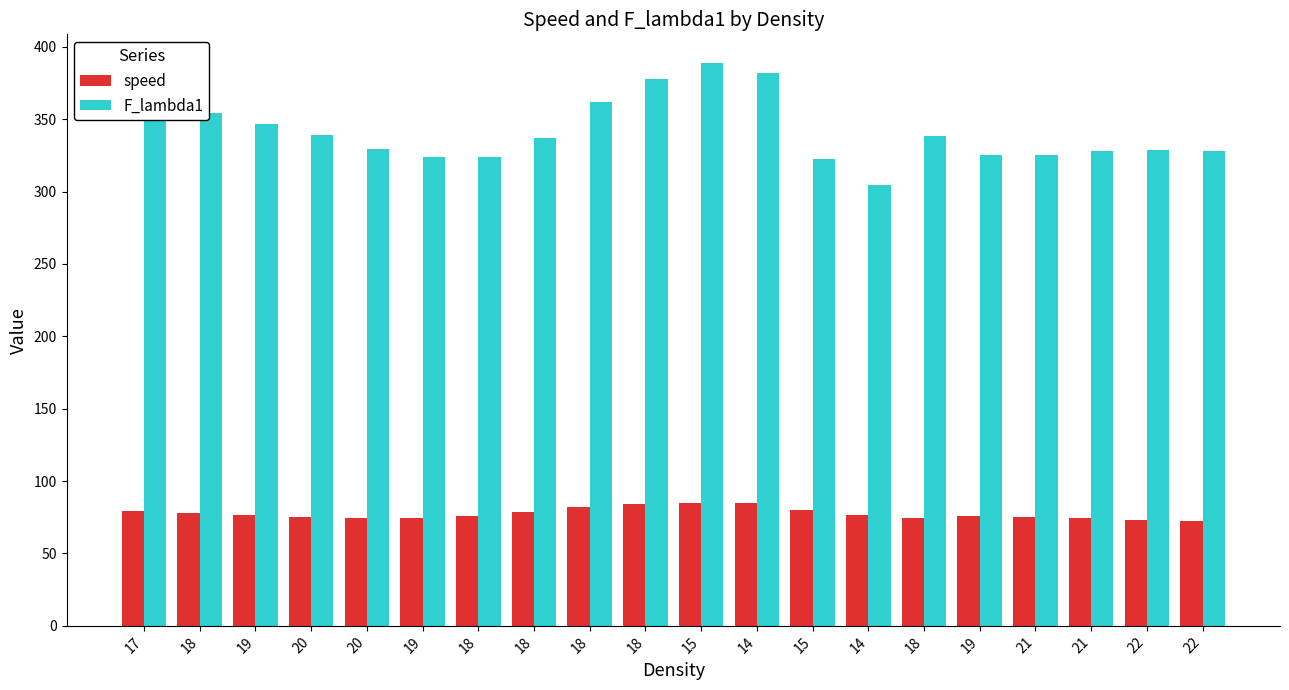

The value of speed at 20 is 37.4. True or false?

False